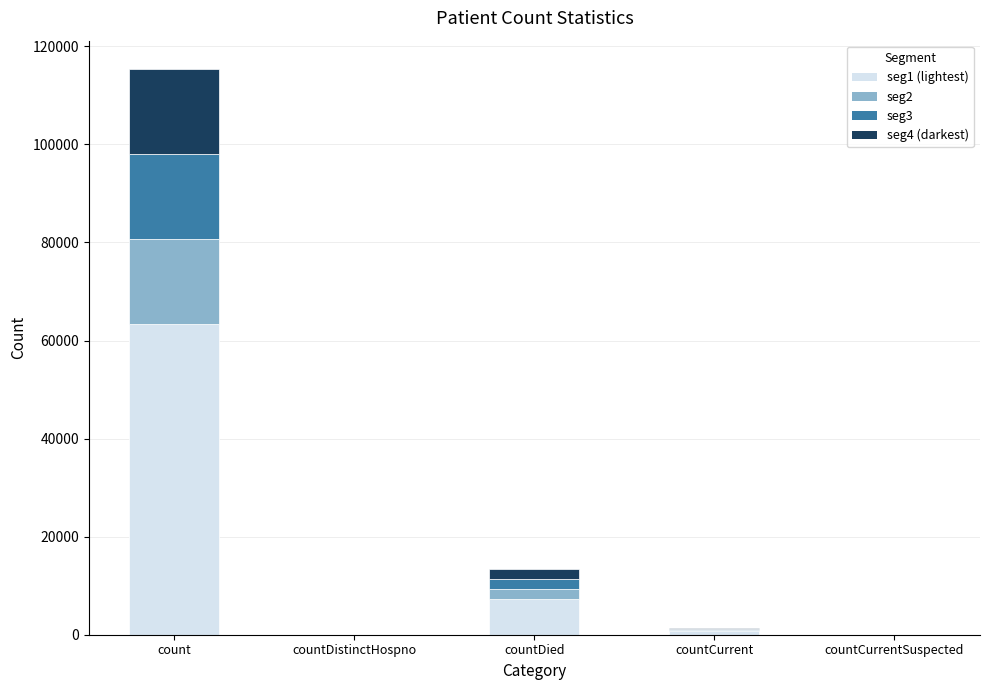

At which category is the sum across all series the highest?

count